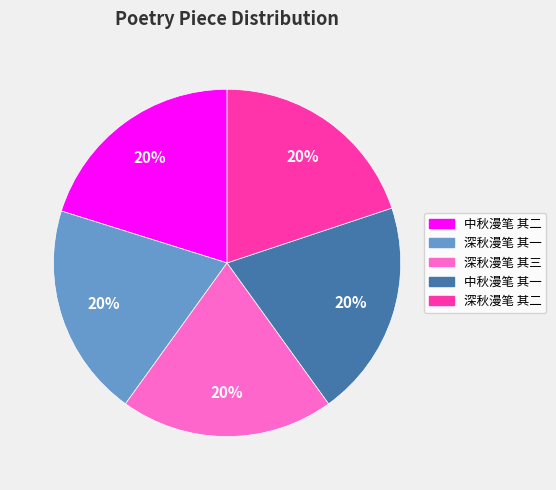

Approximately how many times larger is the value at 中秋漫笔 其一 compared to 深秋漫笔 其一?

1.0